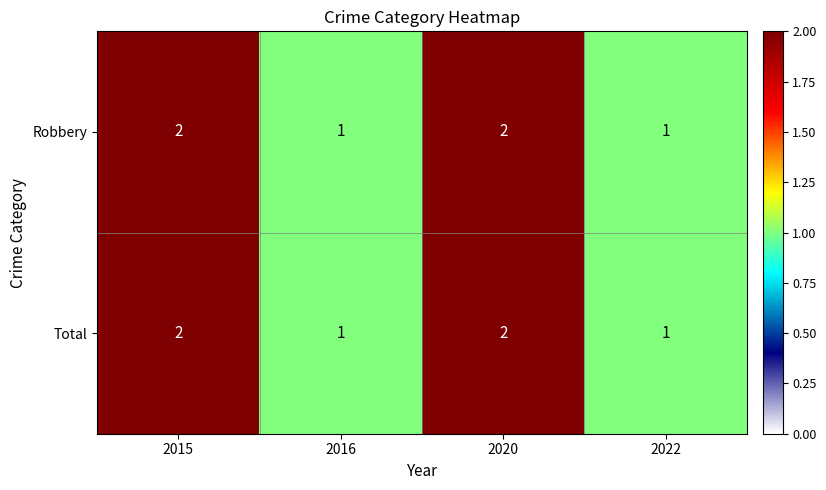

Reading right to left, what are all the values shown in this chart?

Robbery: 2022=1	2020=2	2016=1	2015=2
Total: 2022=1	2020=2	2016=1	2015=2